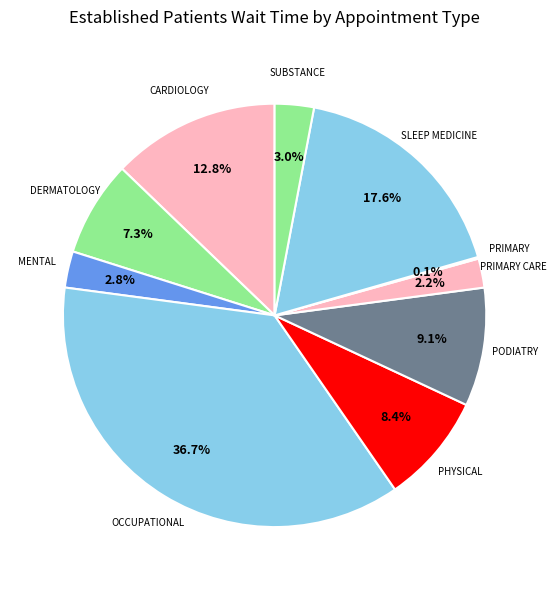

Count the number of slices in the pie.

10